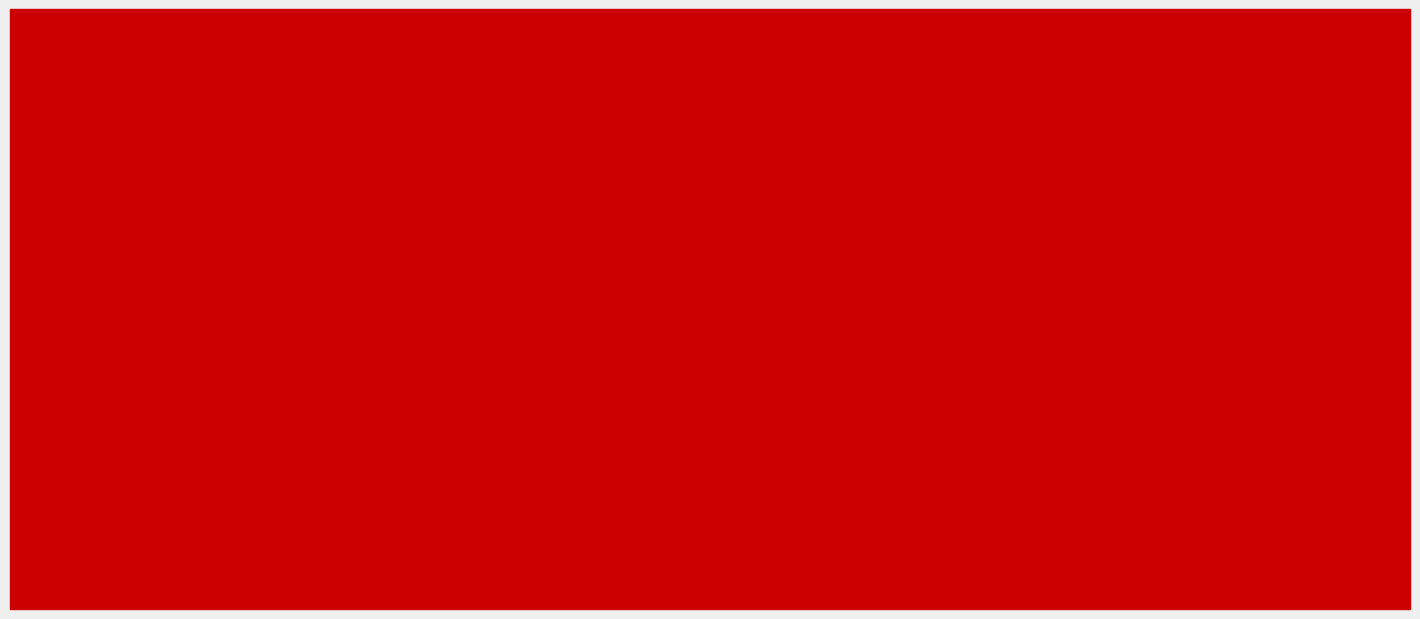

What is the spread (max minus min) of values at 2022-10-25?

24.1